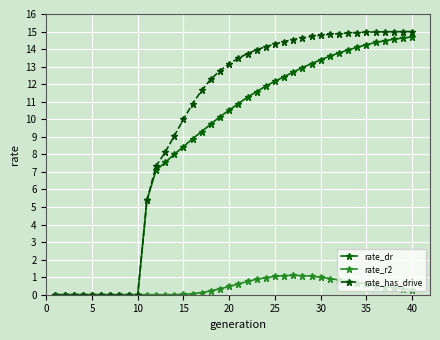

What is the highest value of the rate_dr series?

14.7